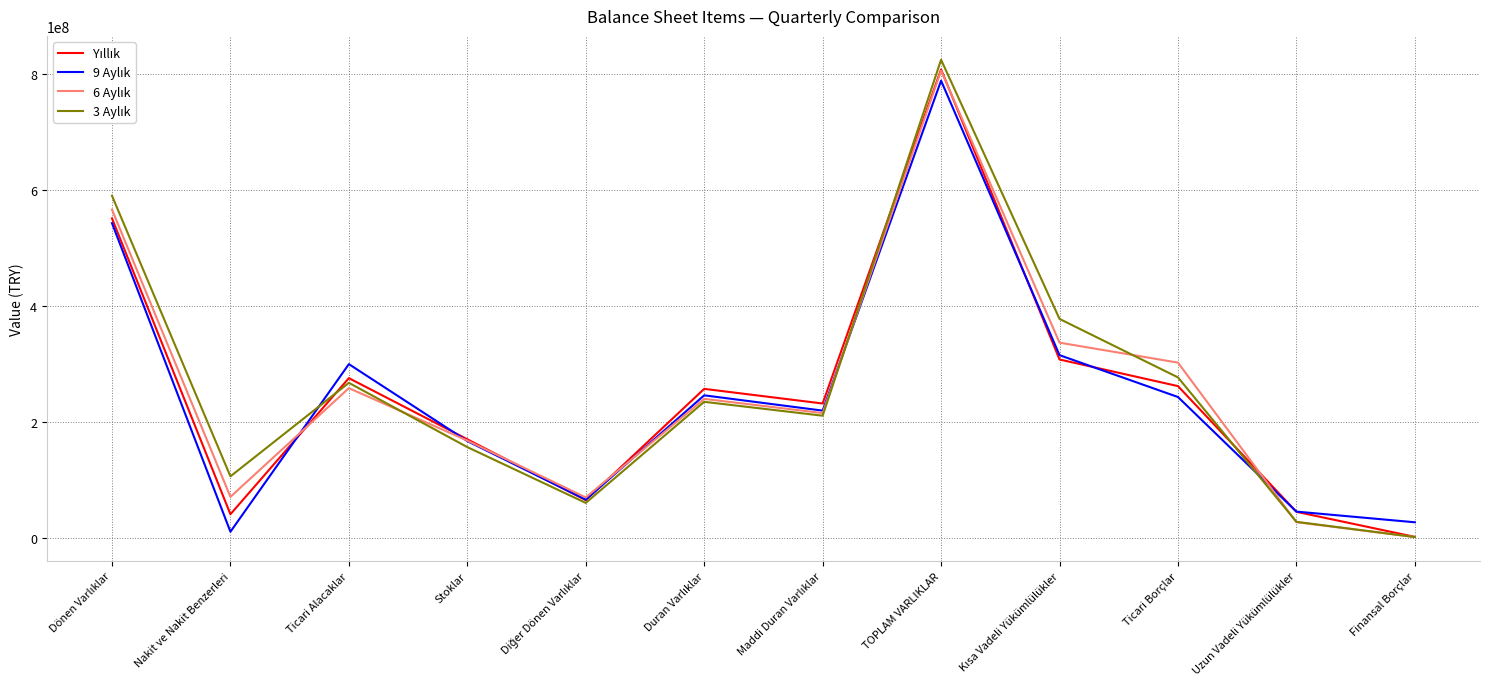

At which category is the sum across all series the highest?

TOPLAM VARLIKLAR